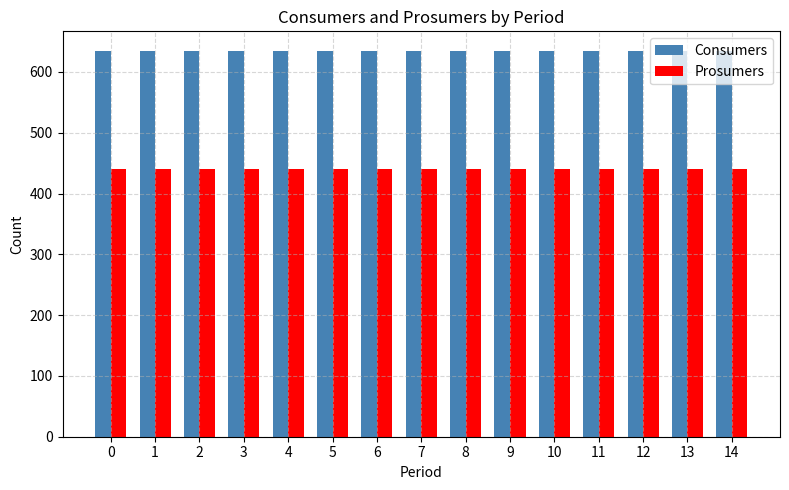

What is the difference between the highest and lowest values at 5?

195